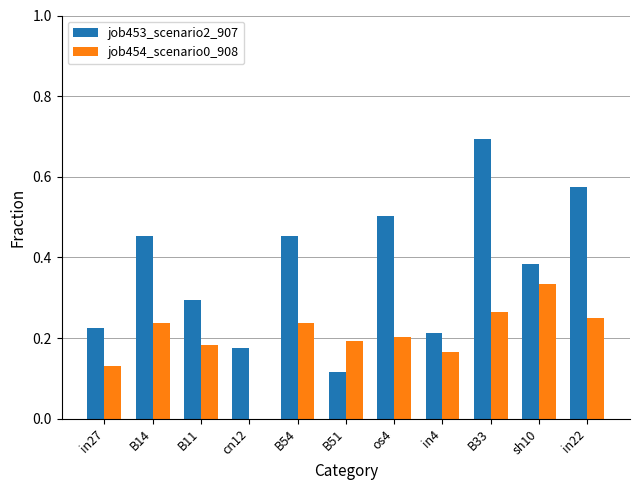

The value of job454_scenario0_908 at in22 is 0.2. True or false?

True